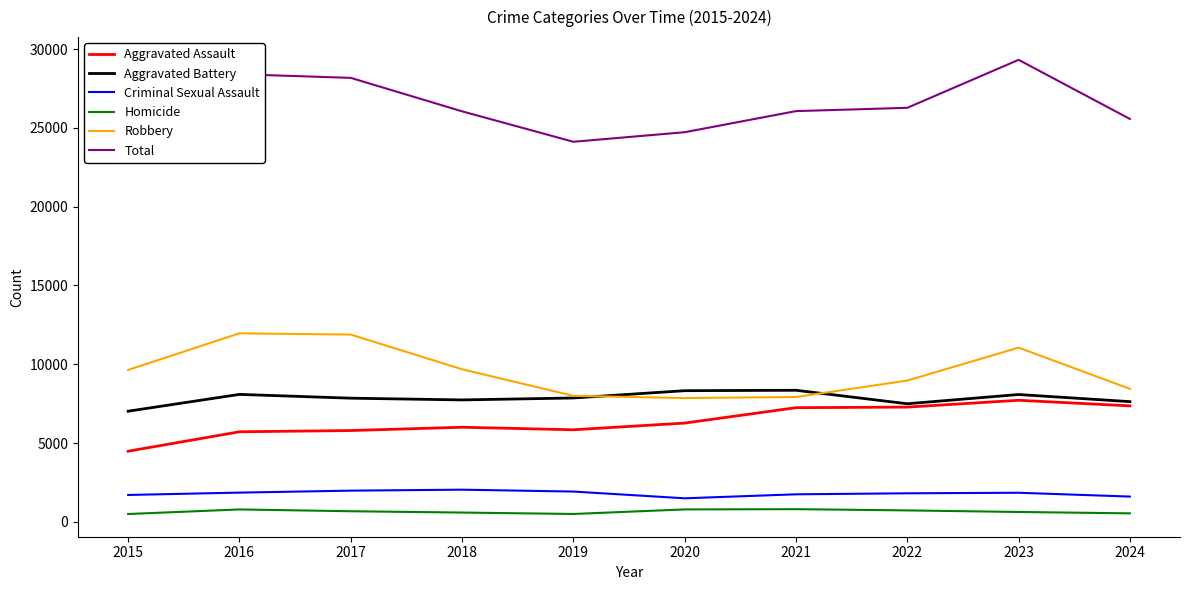

Between 2021 and 2016, which is larger?

2021